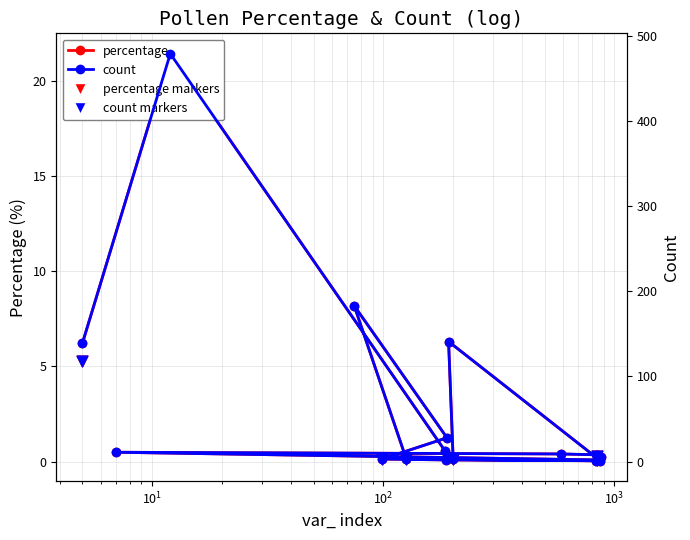

At how many categories does at least one series exceed 229?

1